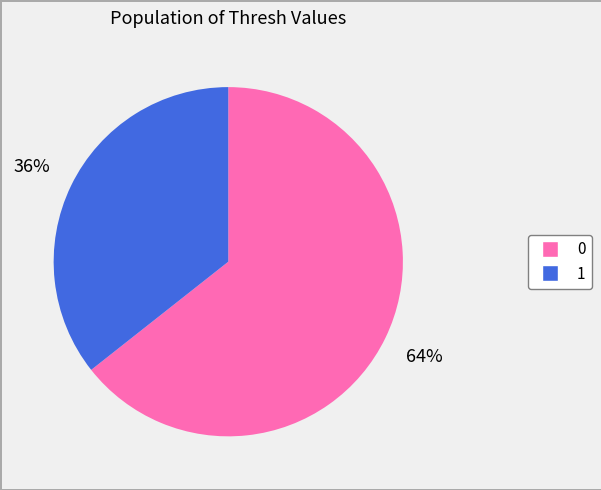

True or false: 1 accounts for 36% of the total.

True